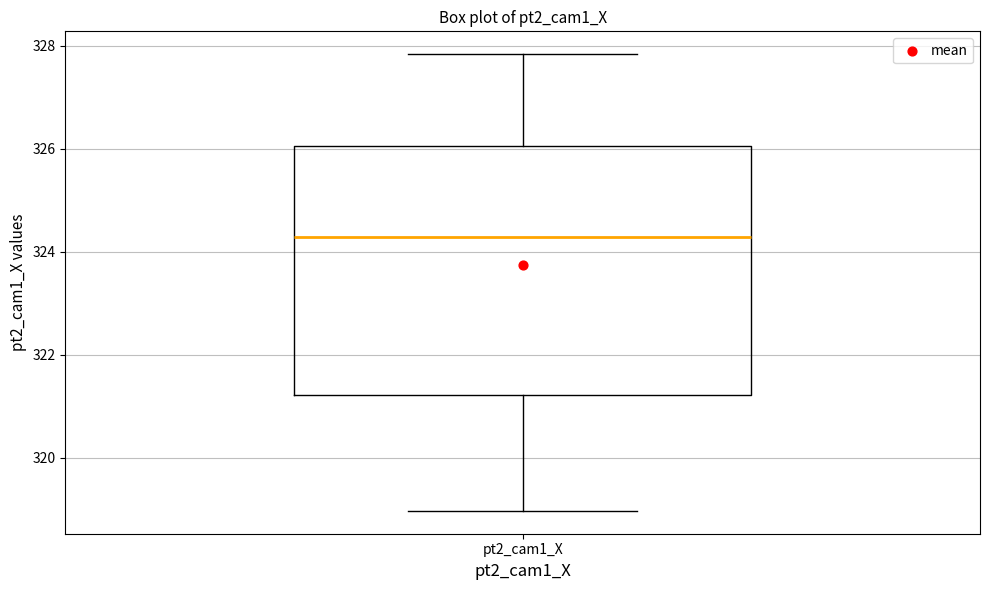

Where is the lower edge of the box for pt2_cam1_X on the y-axis? The values are not printed on the chart, so give them approximately, as read against the axis.

321.2